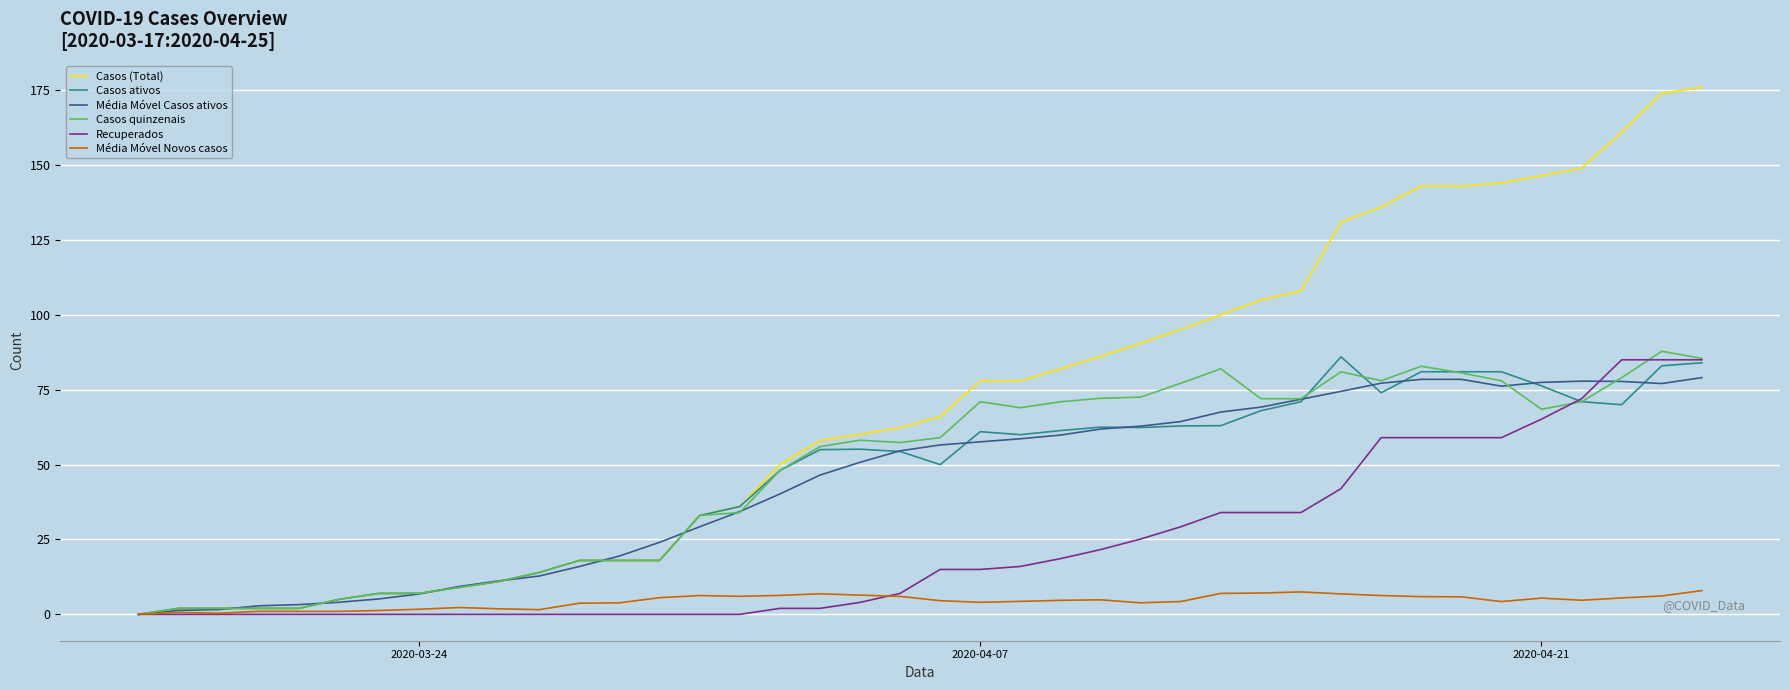

What is the maximum value shown in the chart?

176.0